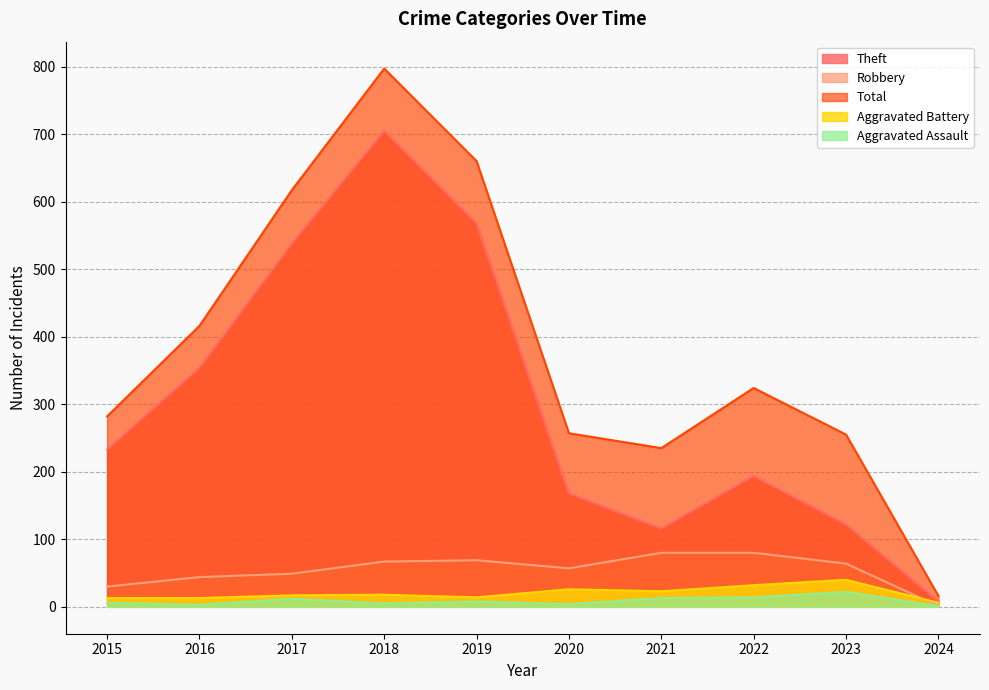

Count the number of categories in the chart.

10